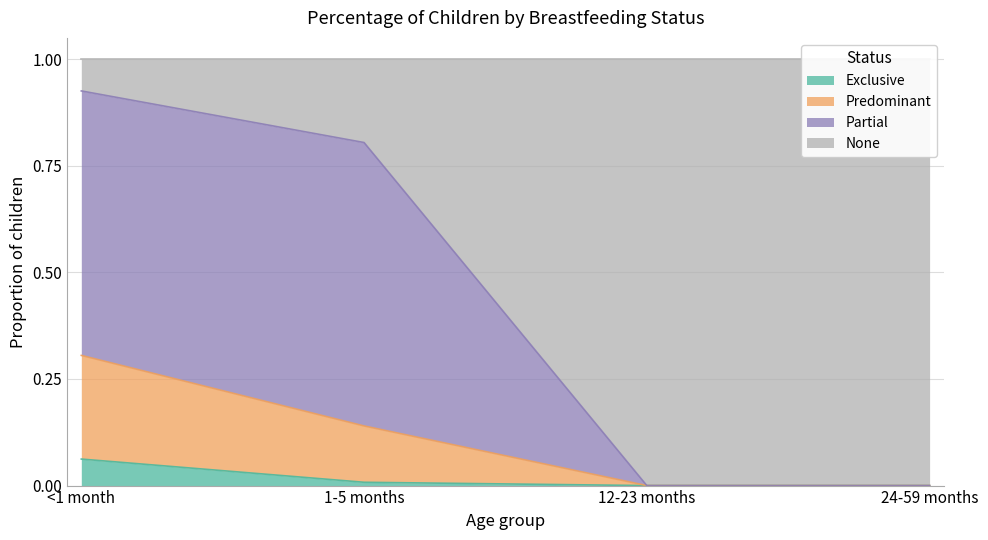

True or false: Partial has a value of -0.5 at 24-59 months.

False